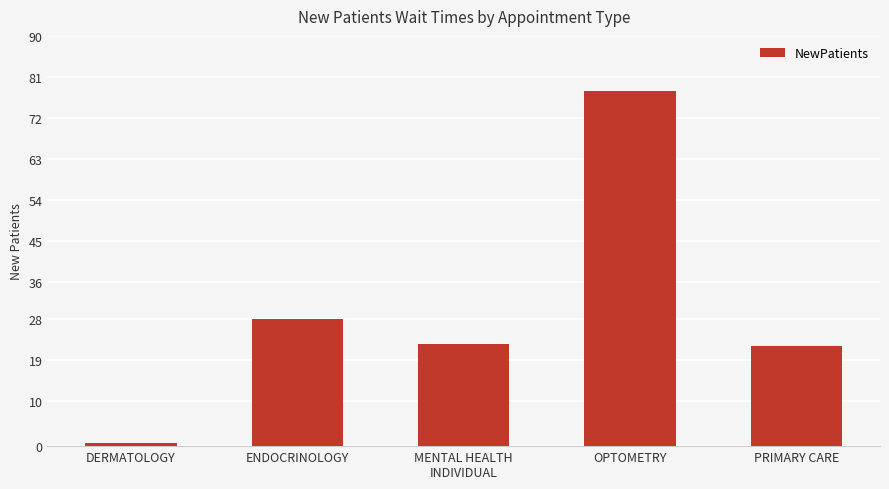

What is the difference between the maximum and minimum values?

77.4